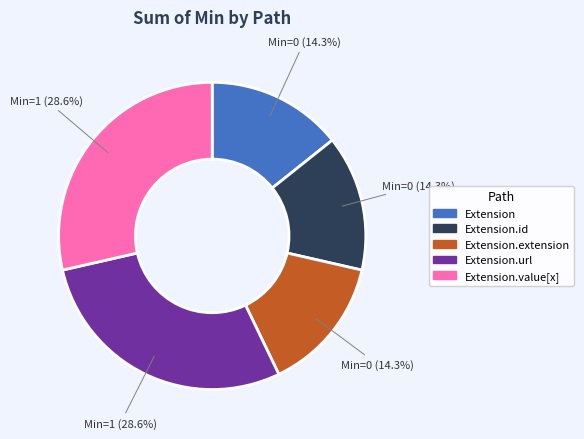

Which slice is the smallest?

Extension